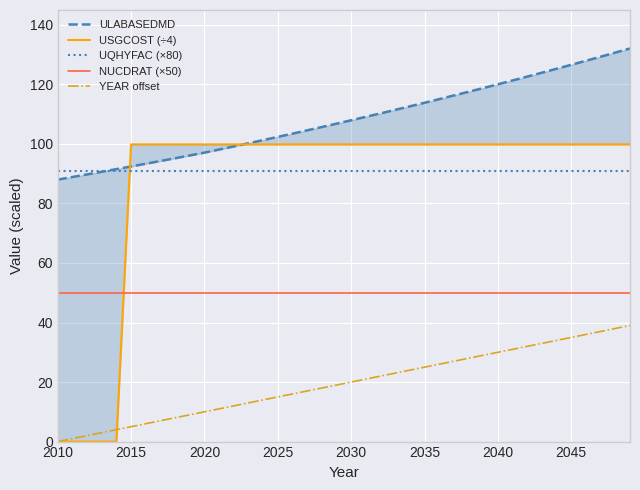

What is the sum of all YEAR offset values?

780.0